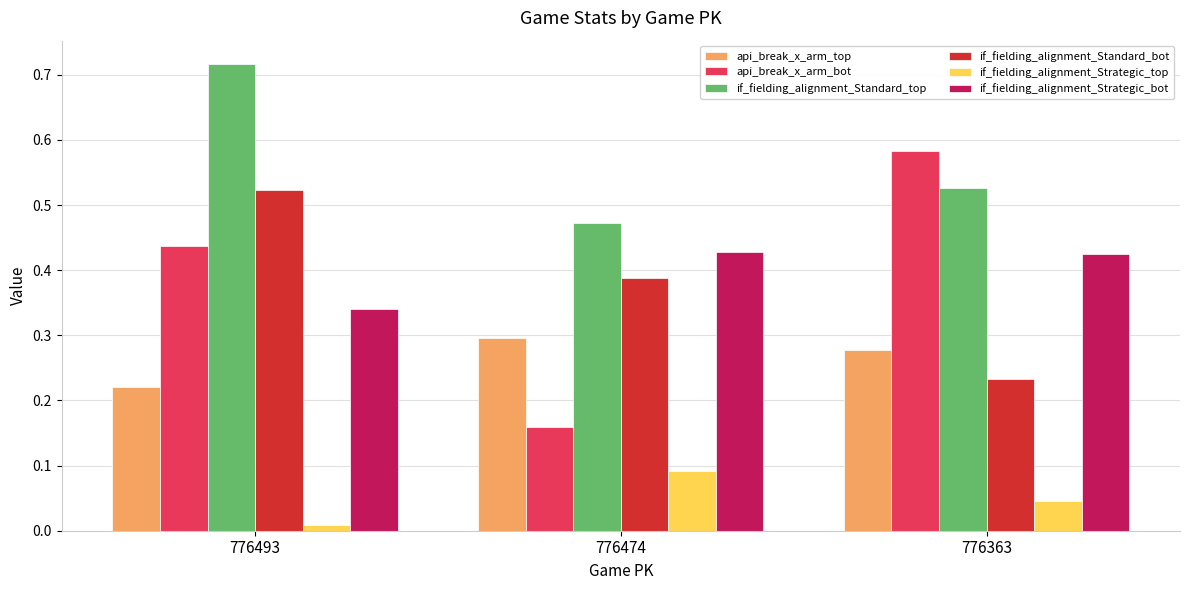

Is the value of if_fielding_alignment_Standard_top at 776363 greater than the value of if_fielding_alignment_Standard_bot at 776474?

Yes